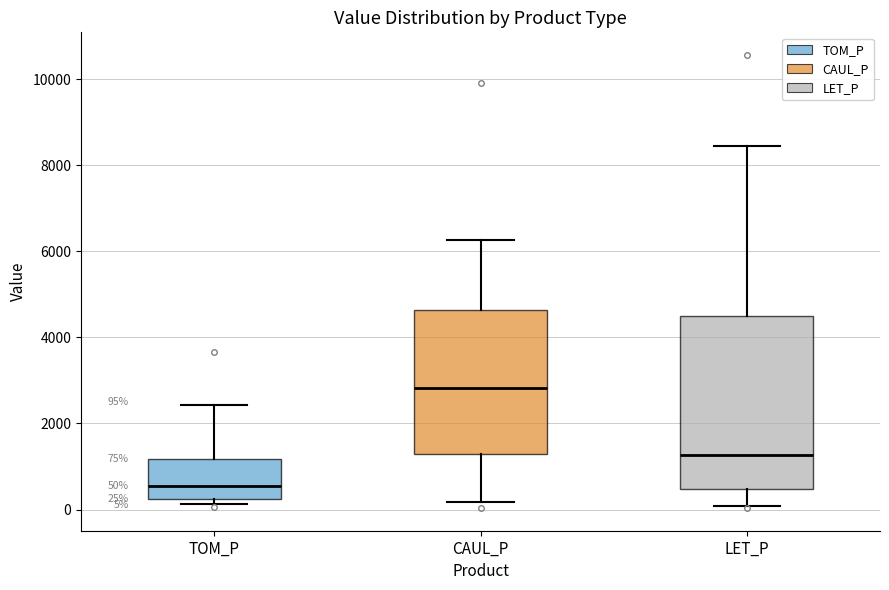

Which box is the tallest, from its lower edge to its upper edge?

LET_P